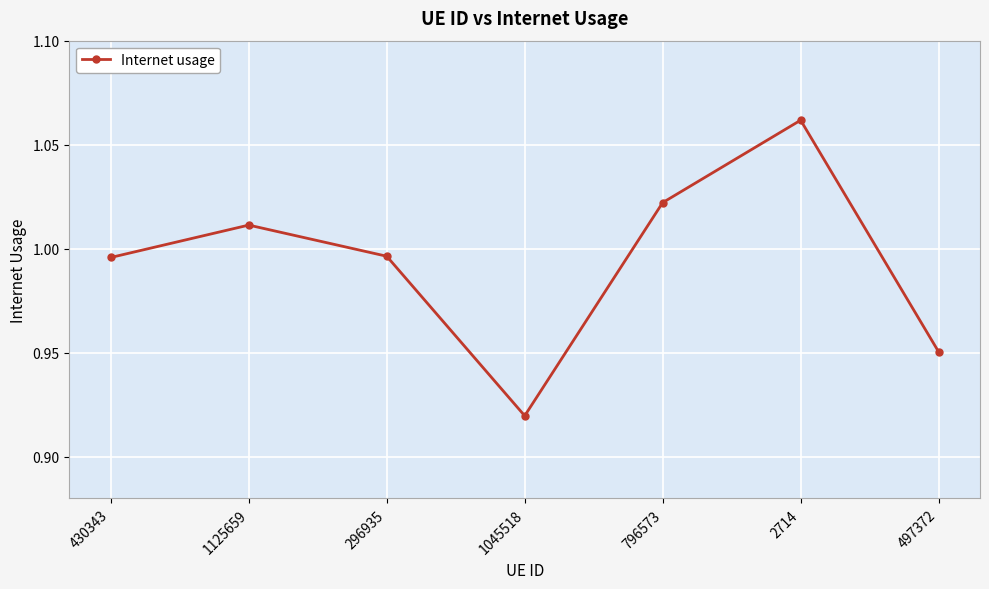

What position from the right is 1125659?

6